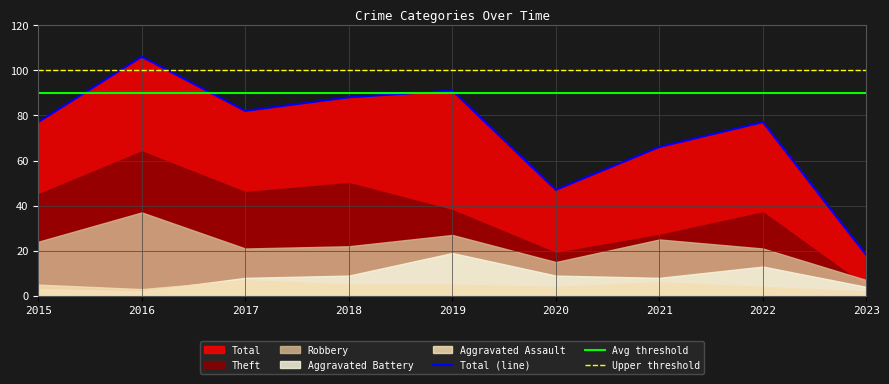

How many categories are shown in the chart?

9